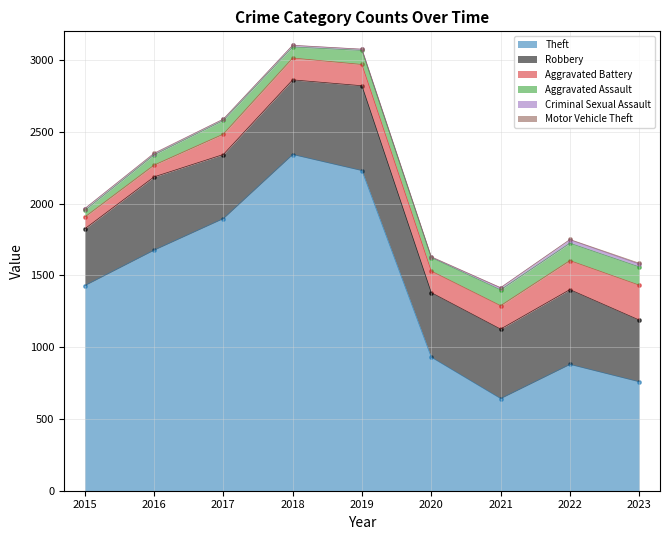

What are all the series names shown in the legend?

Theft, Robbery, Aggravated Battery, Aggravated Assault, Criminal Sexual Assault, Motor Vehicle Theft